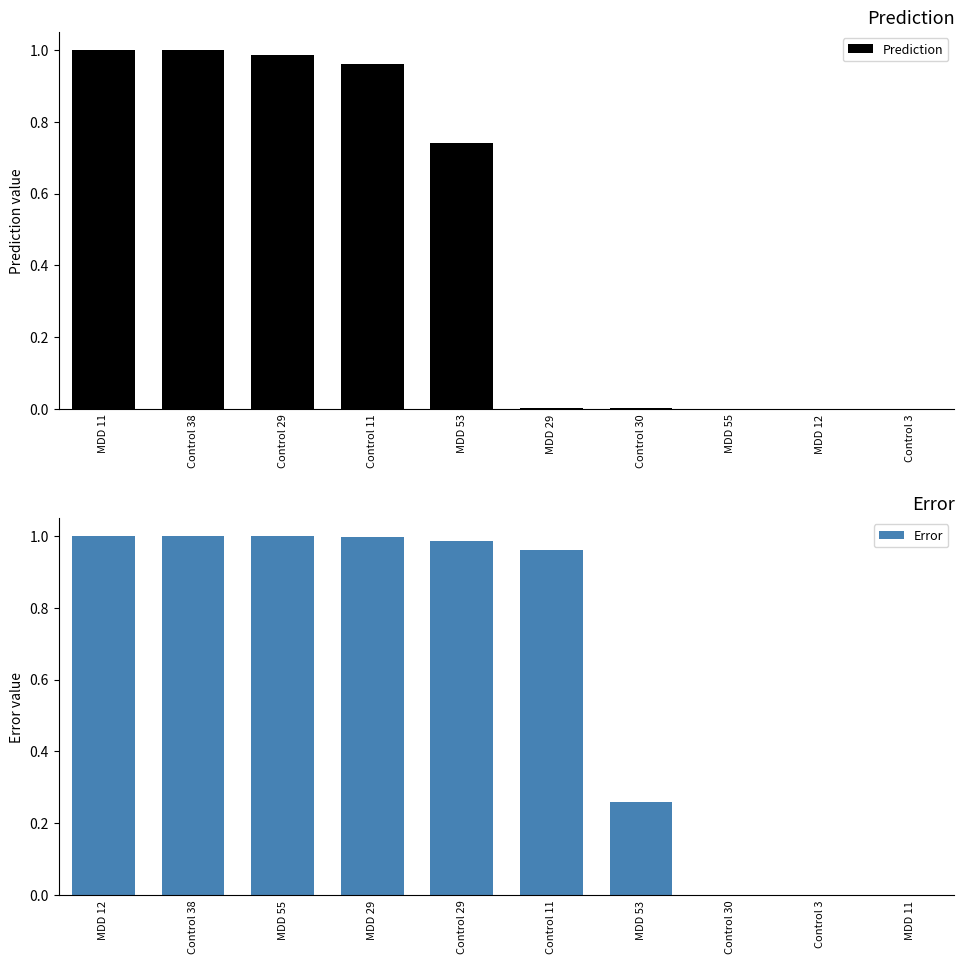

True or false: Error has a value of 0.6 at MDD 11.

False